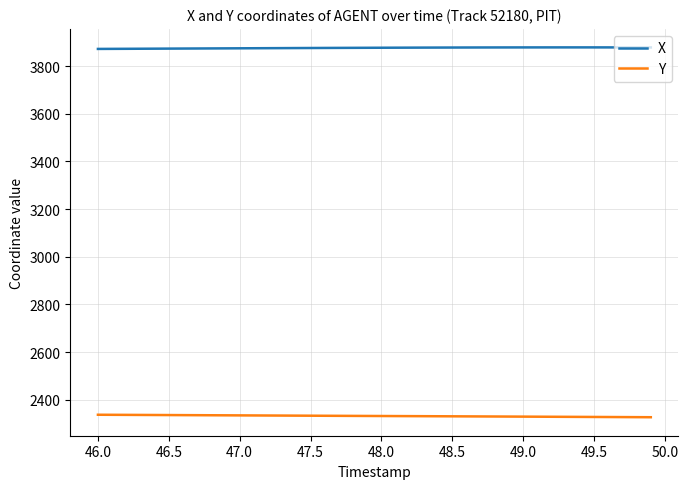

Which series has the largest total across all categories?

X